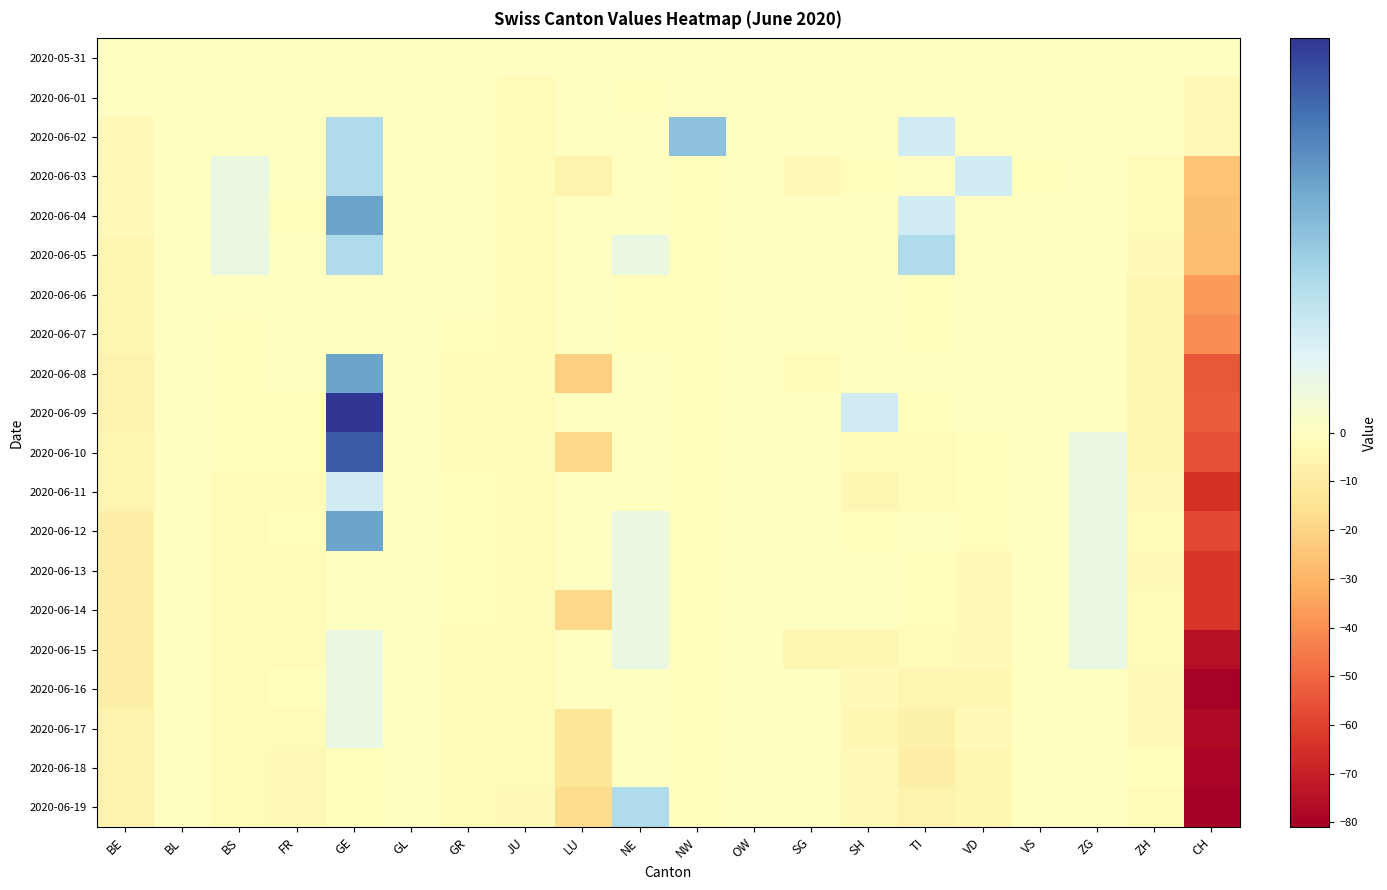

What is the smallest value displayed?

-81